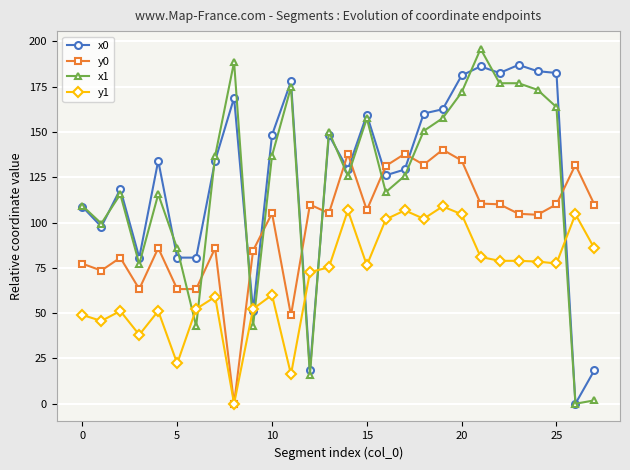

How many lines are shown in the chart?

4